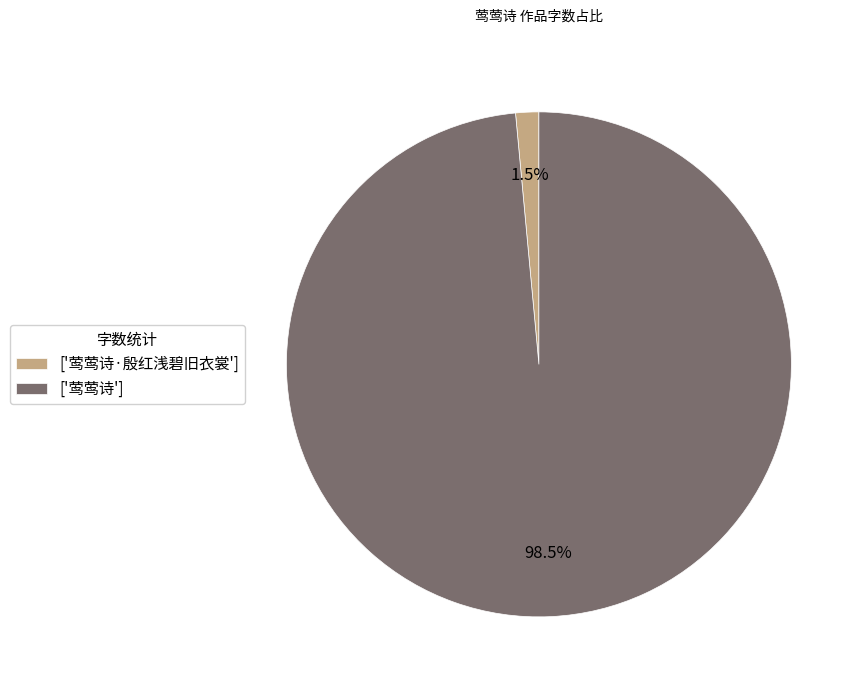

How many slices are in this pie chart?

2